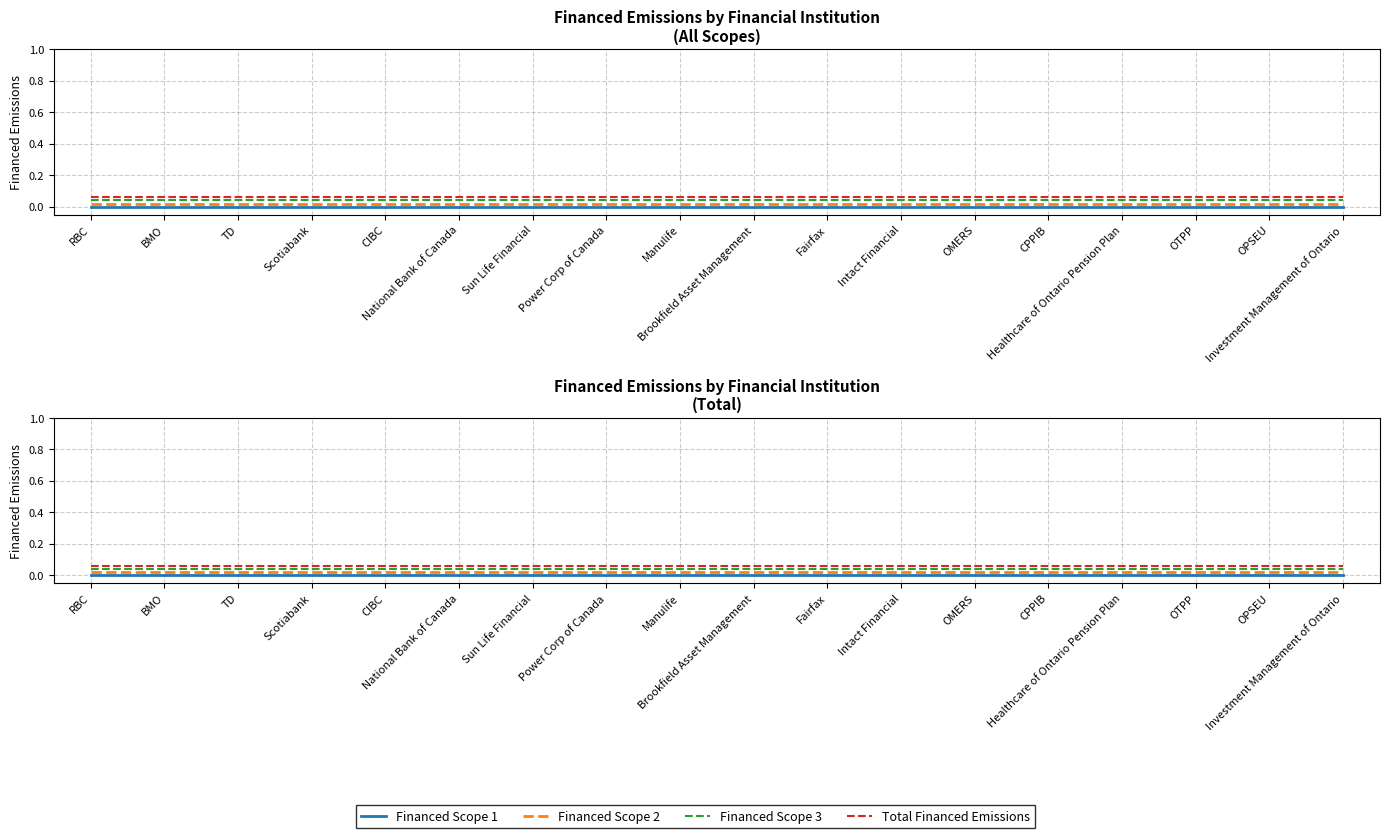

Which series has the largest total across all categories?

Total Financed Emissions